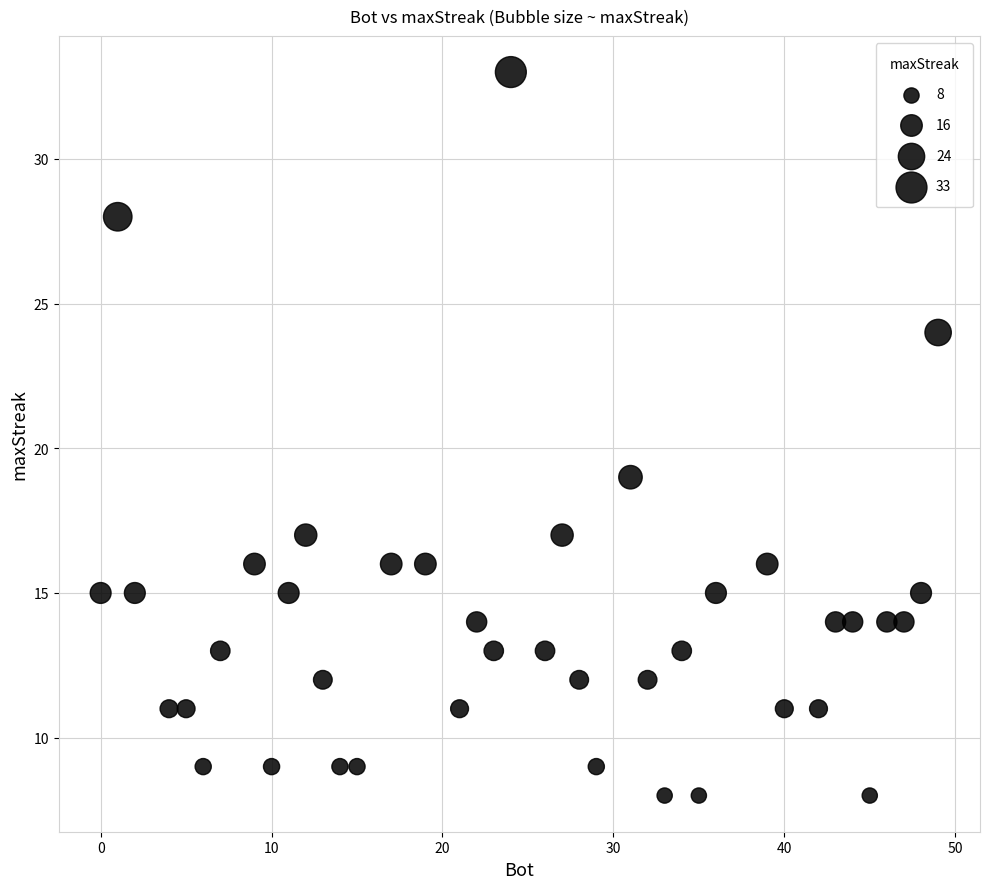

What Y value in the scatter plot is closest to 20?

19